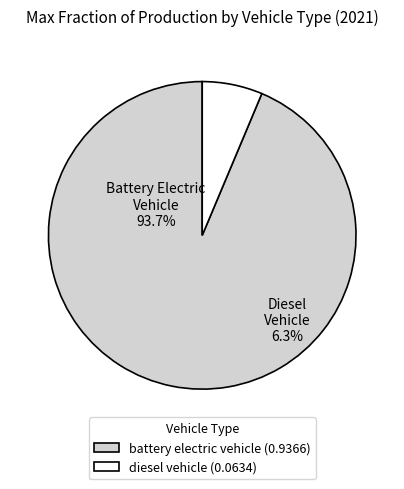

To the nearest percent, what is the combined percentage of battery electric vehicle and diesel vehicle?

100%